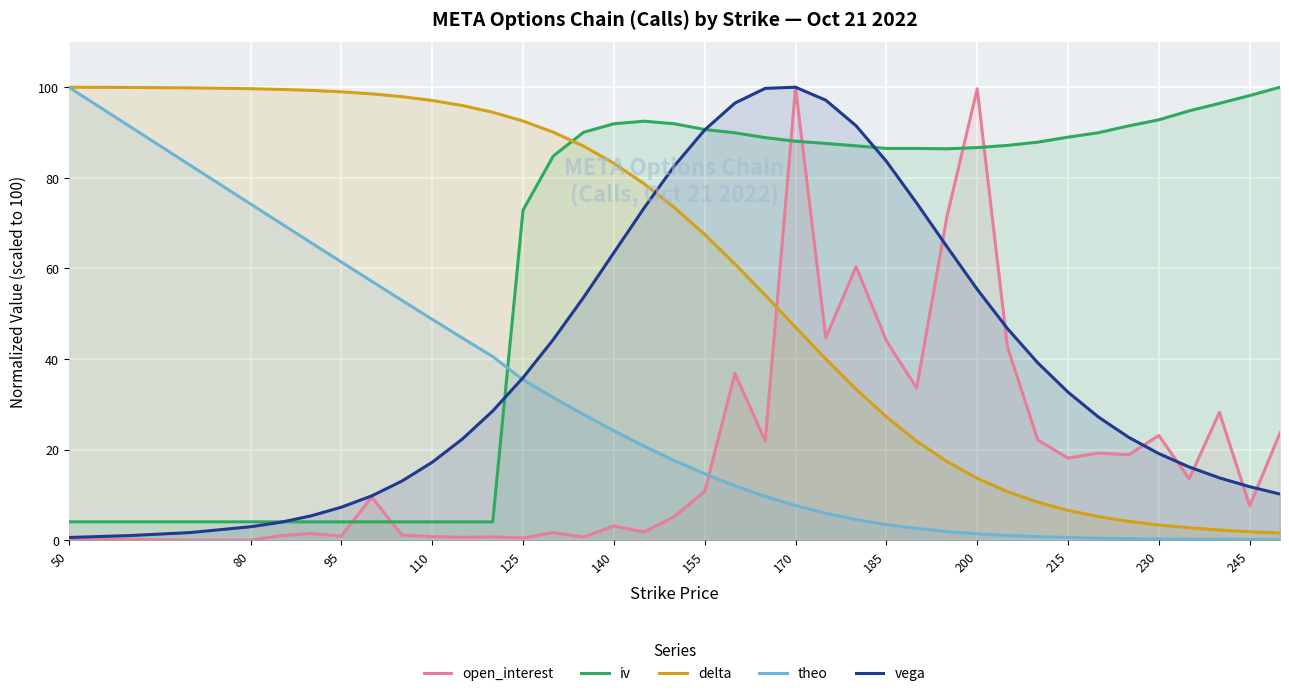

List the series in order of their overall mean, lowest first.

open_interest, theo, vega, delta, iv